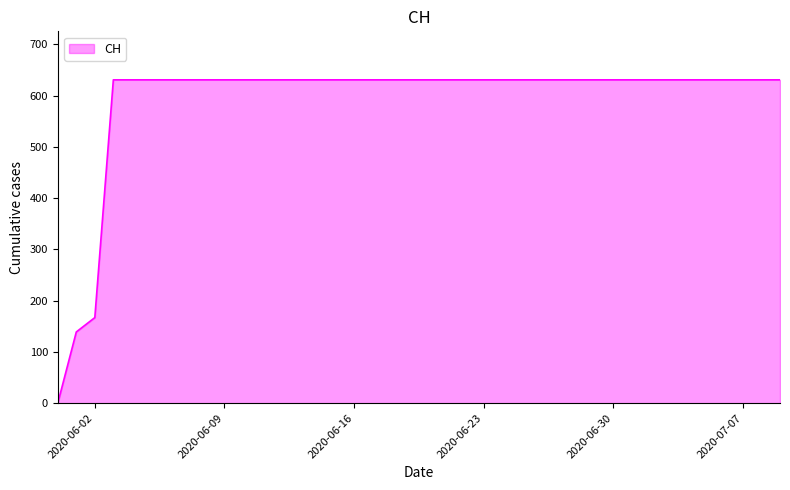

Reading left to right, transcribe all the data shown in this chart.

0	139	167	631	631	631	631	631	631	631	631	631	631	631	631	631	631	631	631	631	631	631	631	631	631	631	631	631	631	631	631	631	631	631	631	631	631	631	631	631